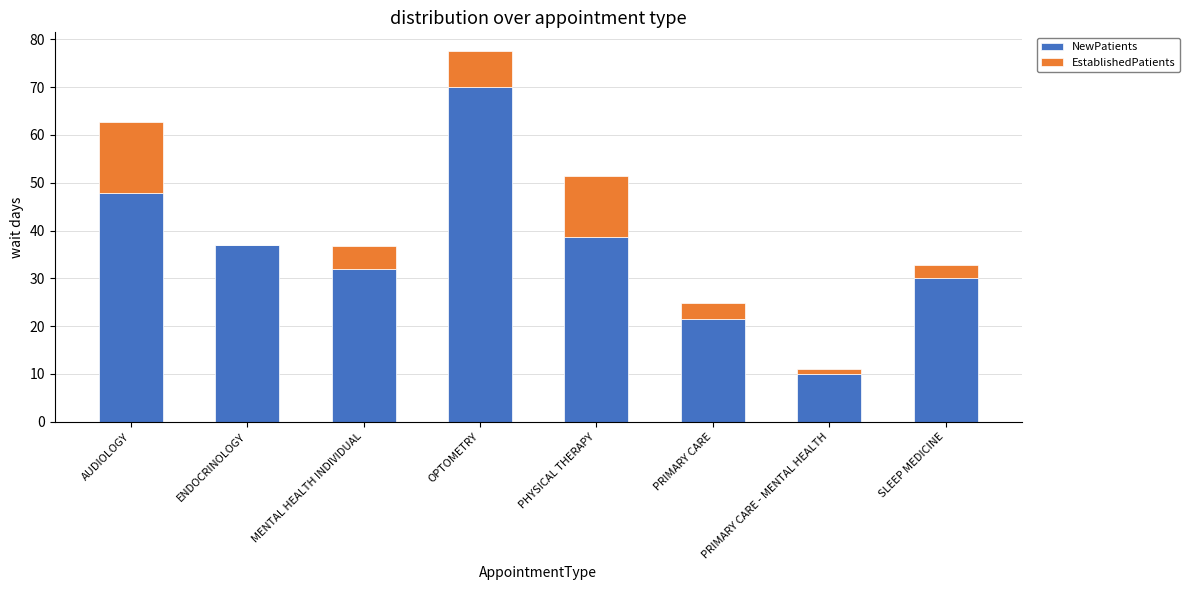

Where is NewPatients nearest to the value 40?

PHYSICAL THERAPY